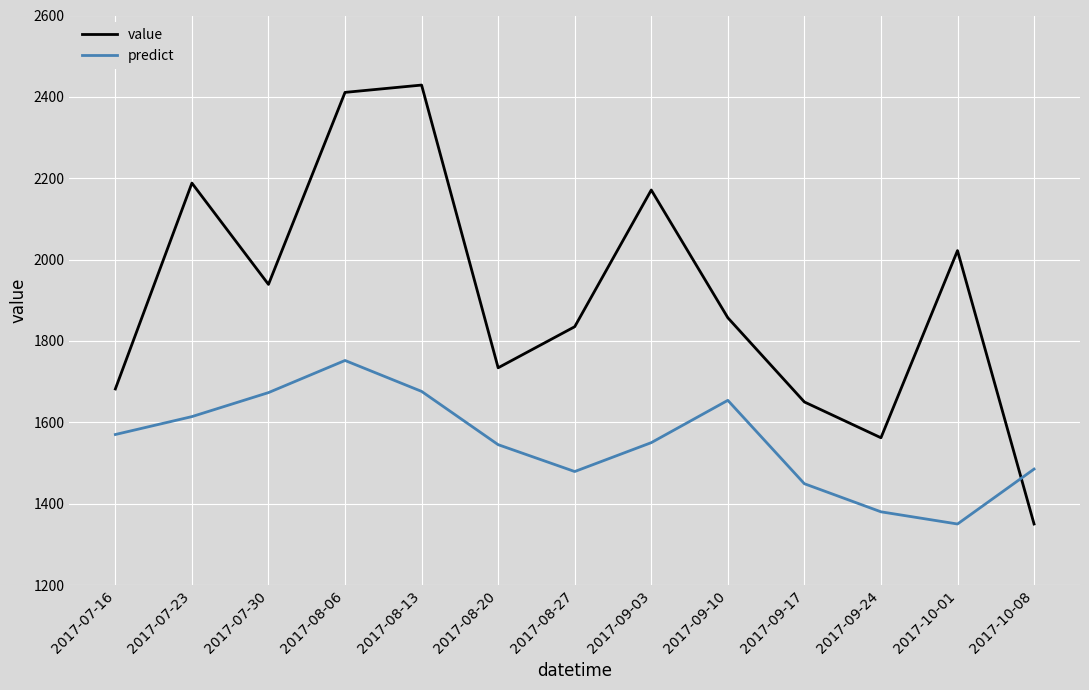

True or false: predict and value intersect in this chart.

True